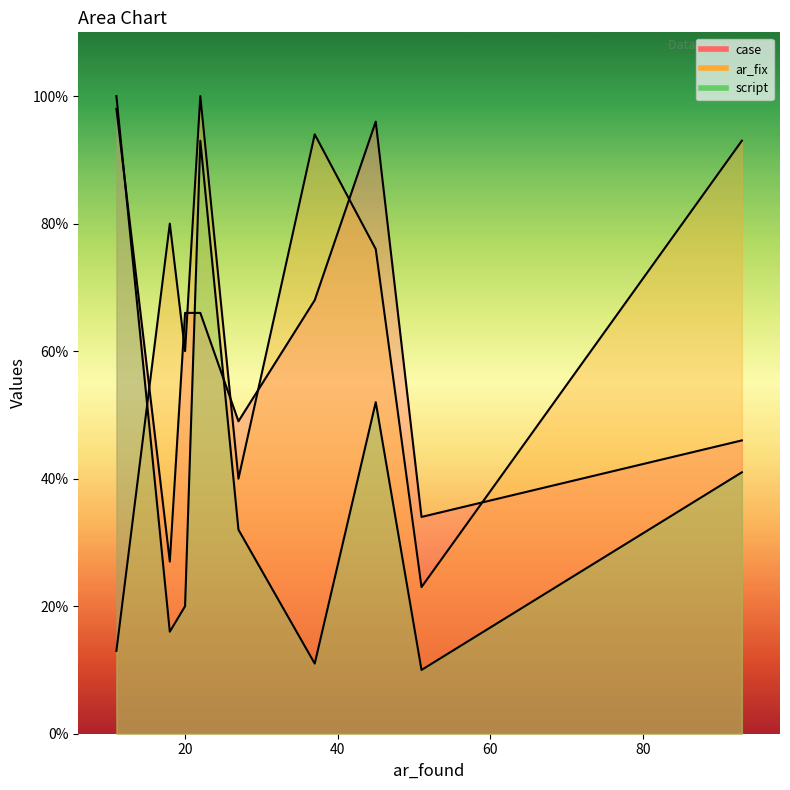

What is the sum of all script values?

375